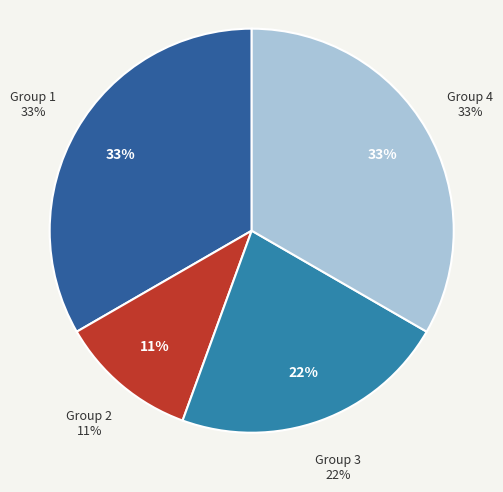

To the nearest percent, what percentage of the pie is Group 3?

22%